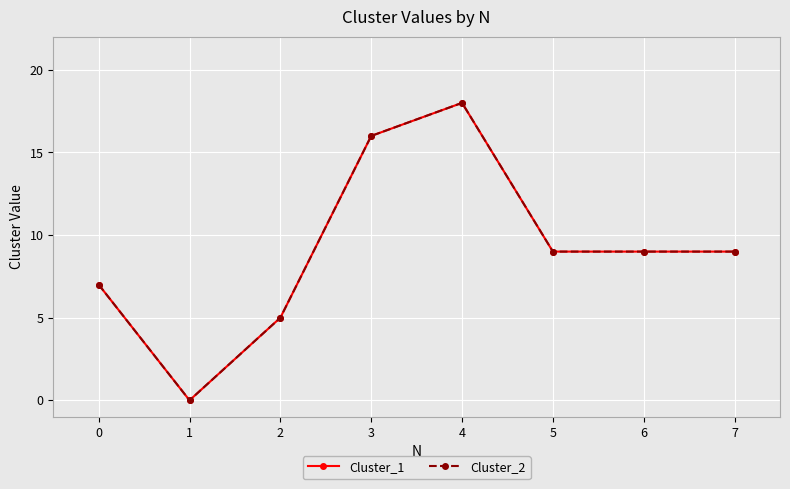

At how many categories does at least one series exceed 7?

5